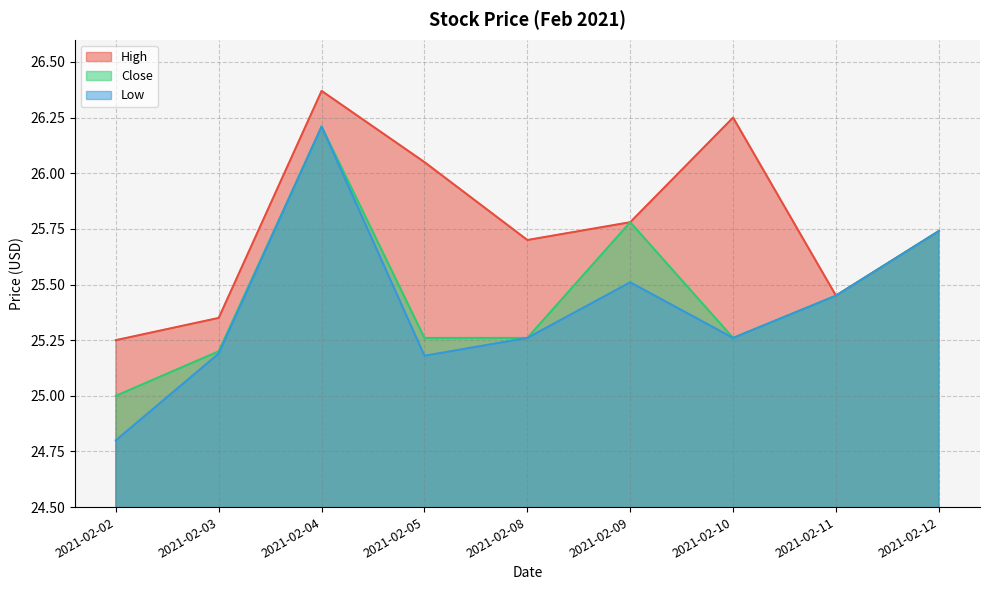

At 2021-02-12, list the series in order from largest to smallest.

High, Close, Low